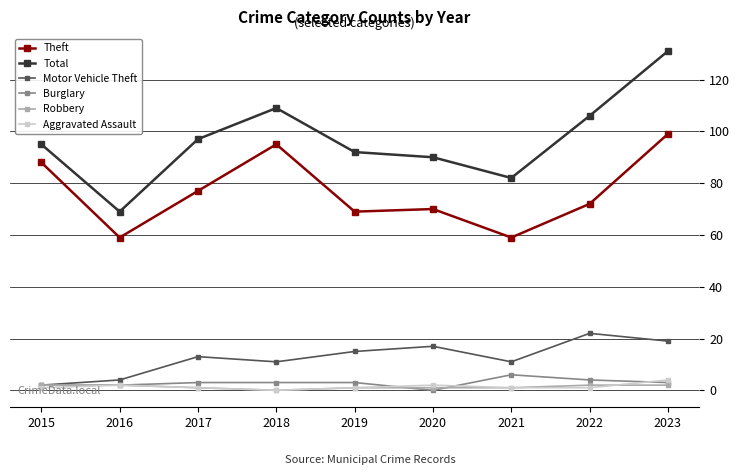

What are all the series names shown in the legend?

Theft, Total, Motor Vehicle Theft, Burglary, Robbery, Aggravated Assault